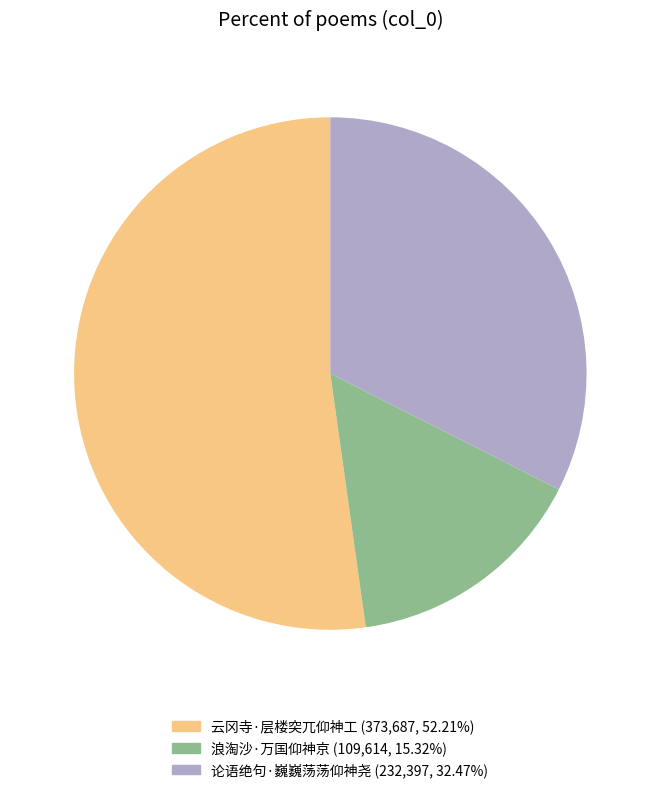

Which category has the smallest portion of the pie?

浪淘沙·万国仰神京